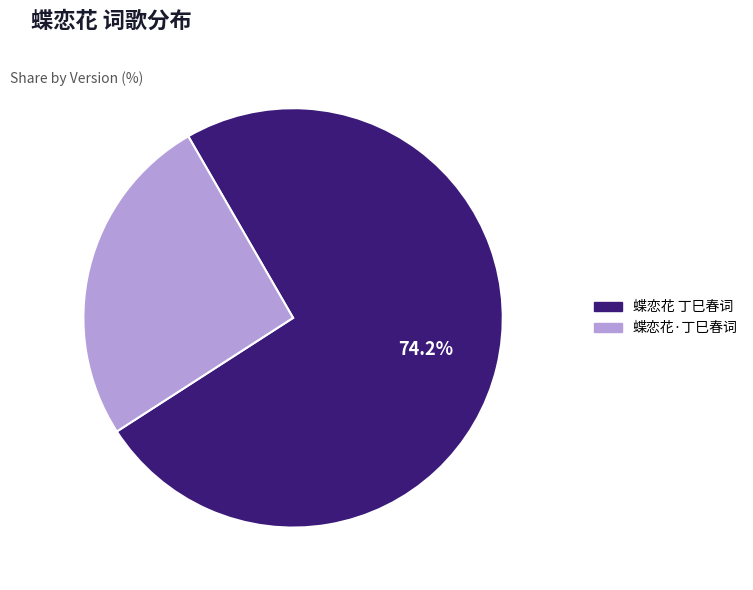

How many slices are in this pie chart?

2